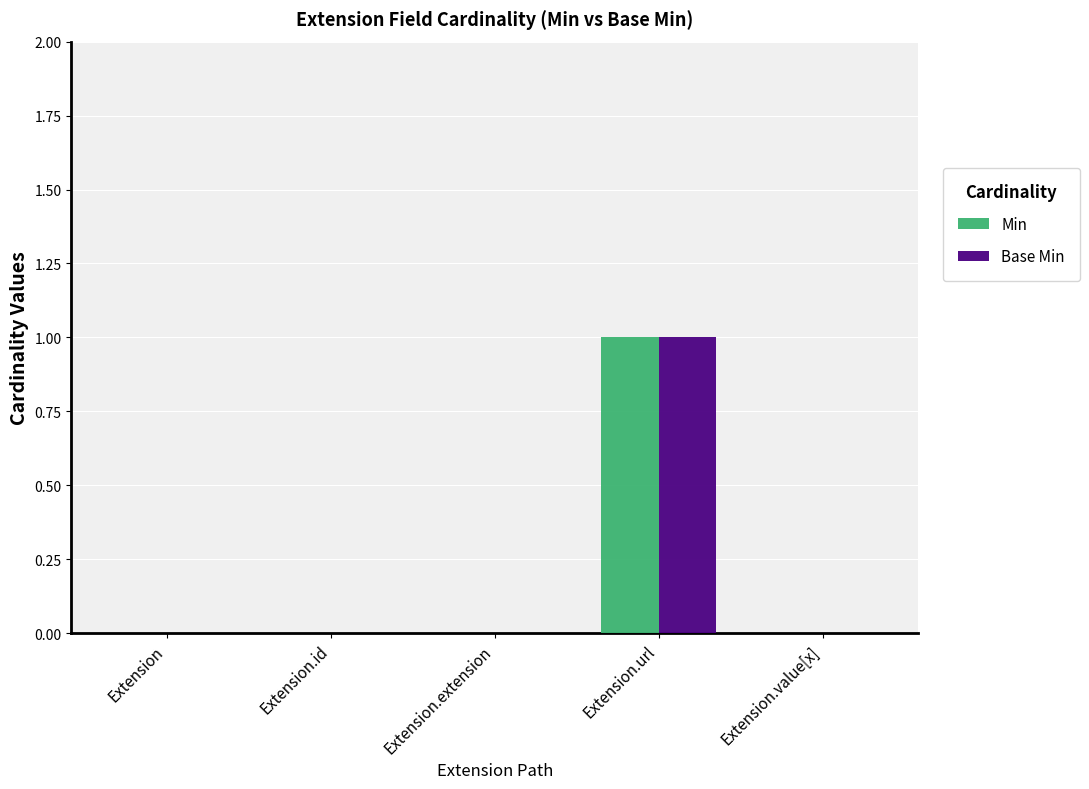

What are all the series names shown in the legend?

Min, Base Min